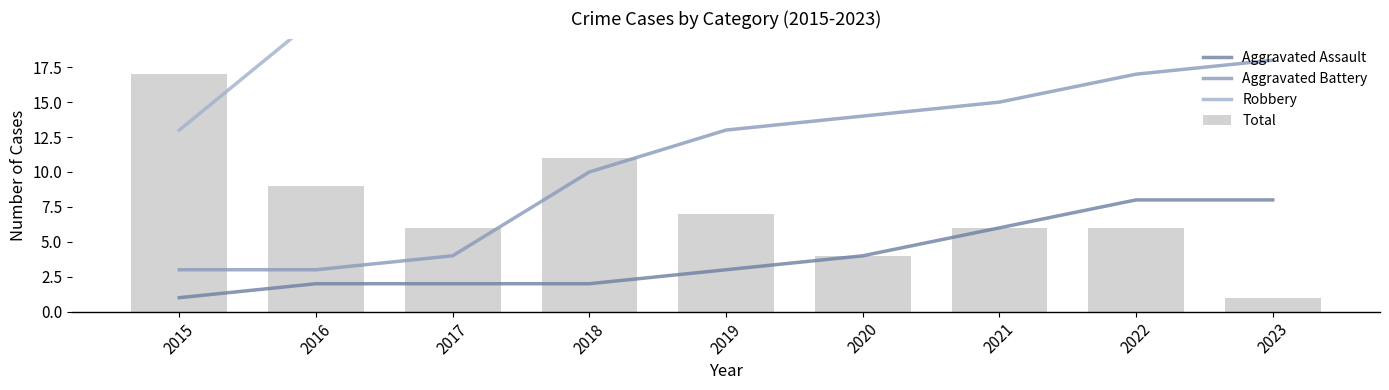

How many values in the Aggravated Assault series exceed 3?

4